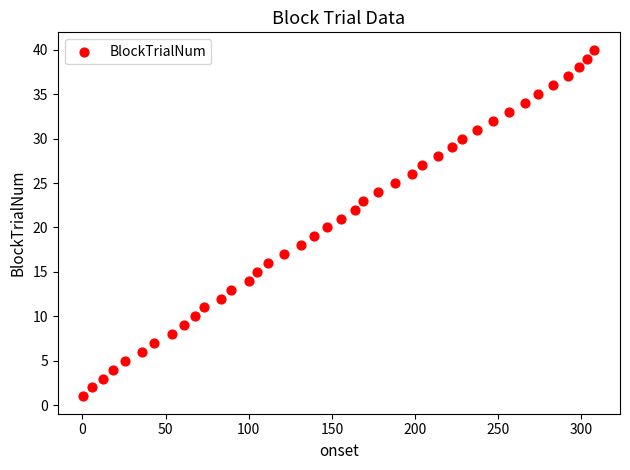

How many points are shown in the scatter plot?

40